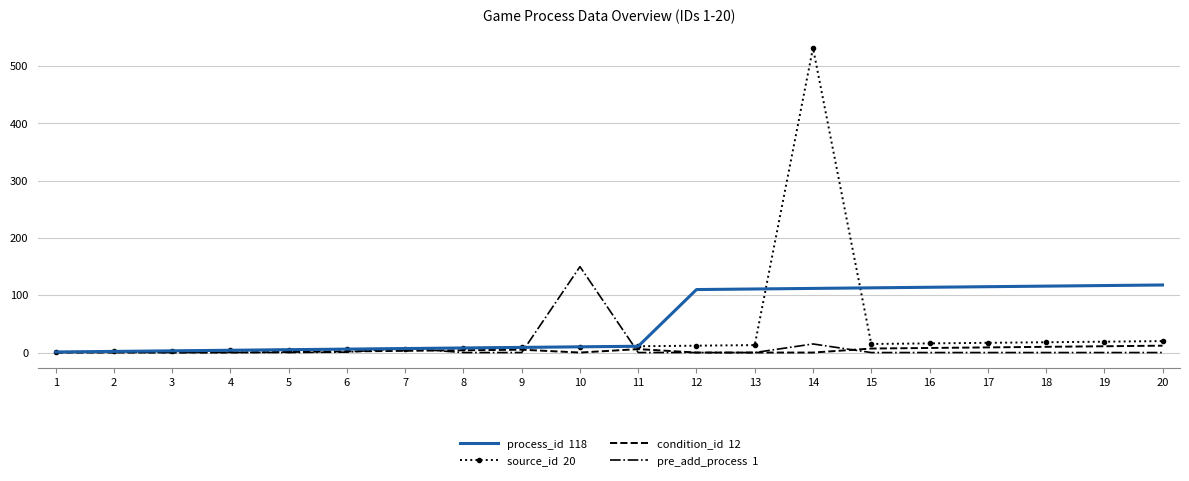

Which category has the highest value across all series?

14